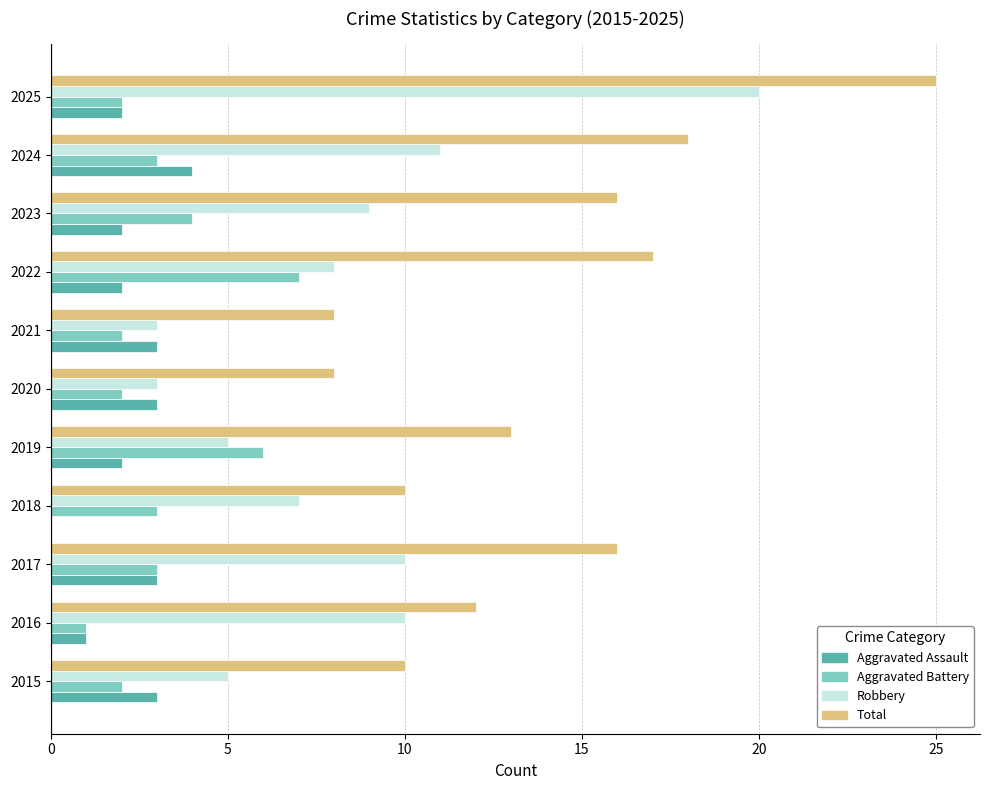

True or false: Robbery has a value of 16 at 2024.

False